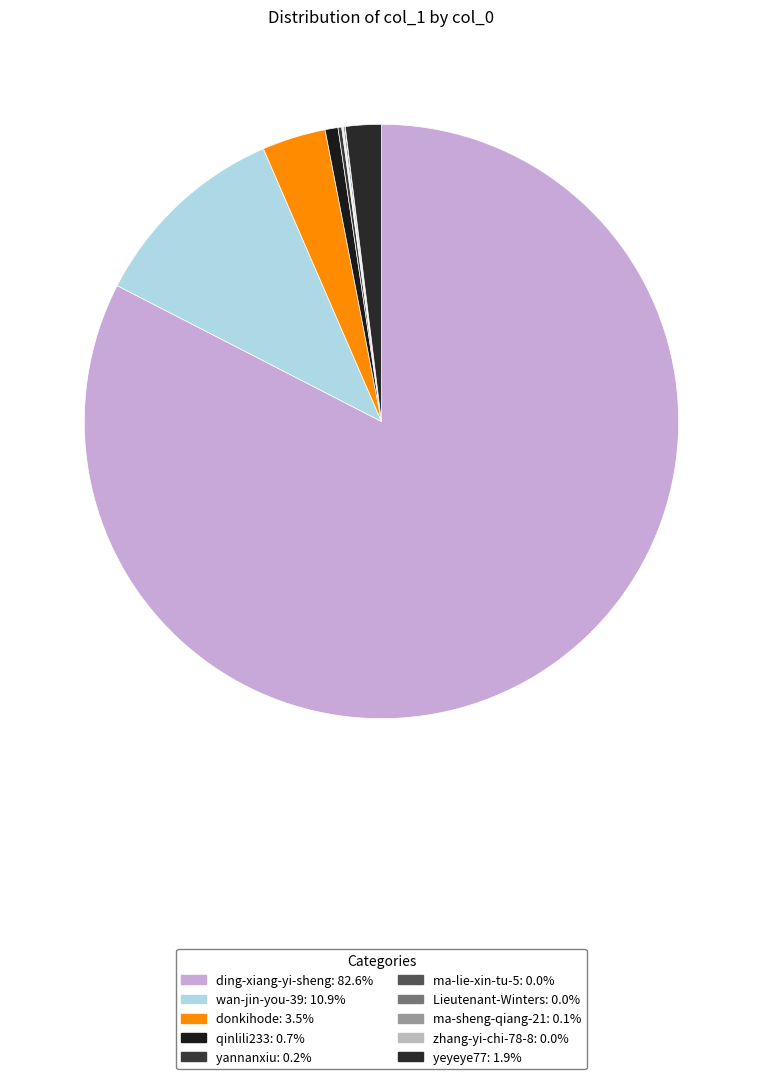

True or false: qinlili233 accounts for 11% of the total.

False